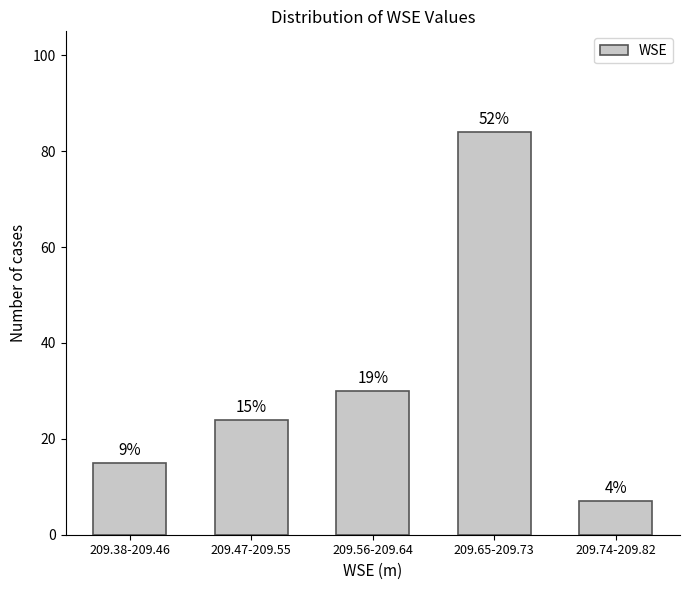

How many bars are there in total?

5